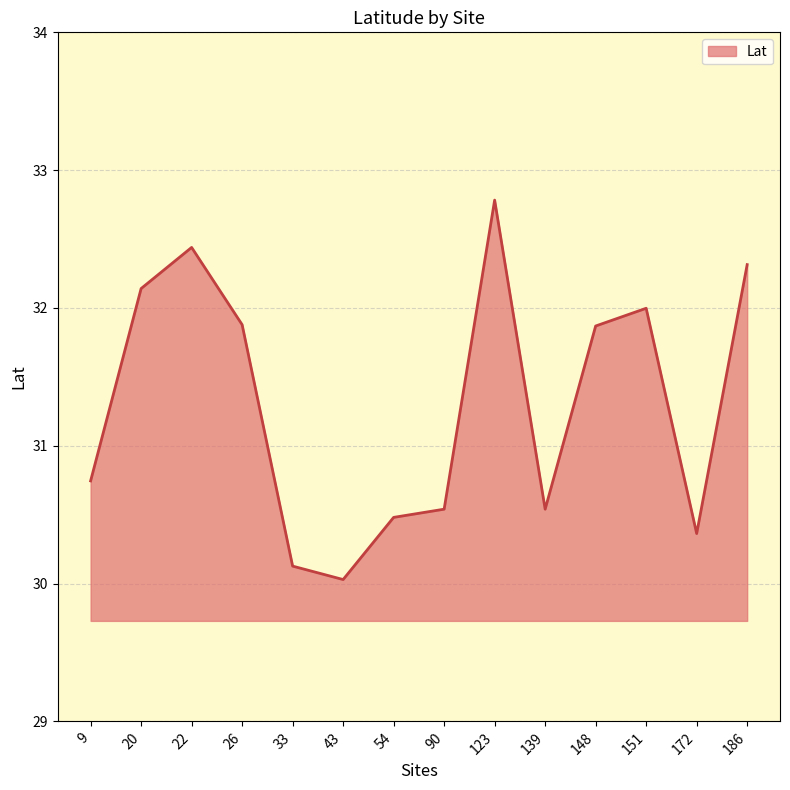

At which label is the value closest to 31?

9